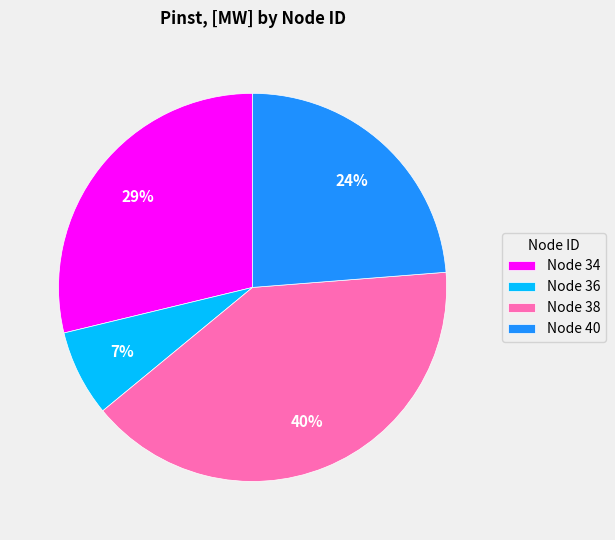

To the nearest percent, what is the difference between the Node 36 and Node 34 slice percentages?

22%